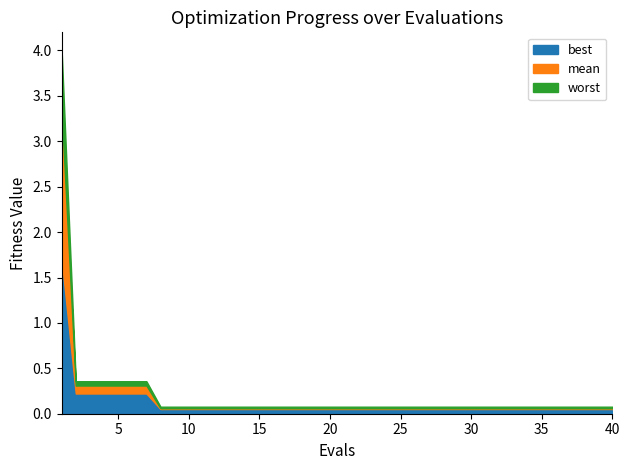

Which series has the widest spread of values?

worst